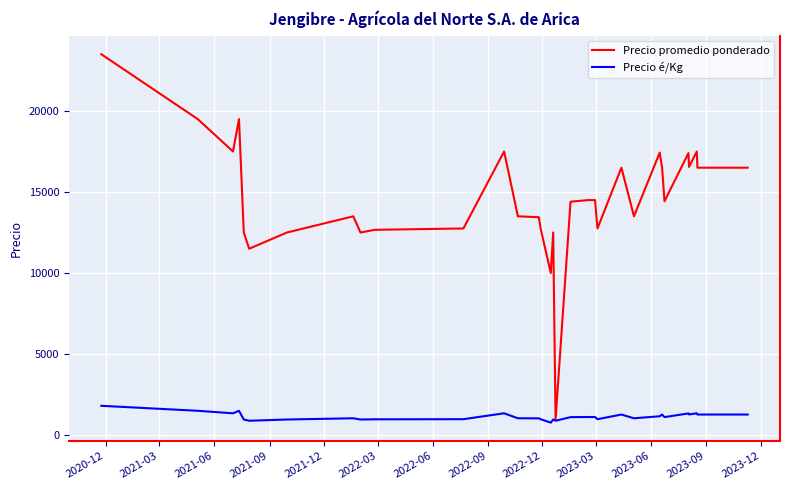

Is this an area chart (filled region under the line)?

No